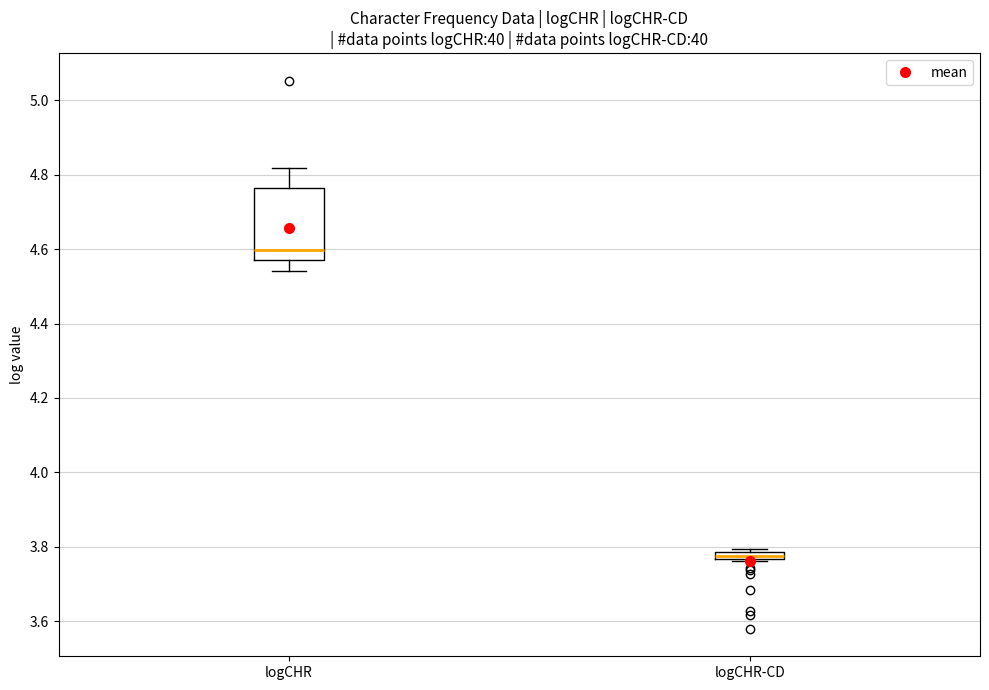

Comparing the boxes themselves (not the whiskers), which one is the tallest?

logCHR